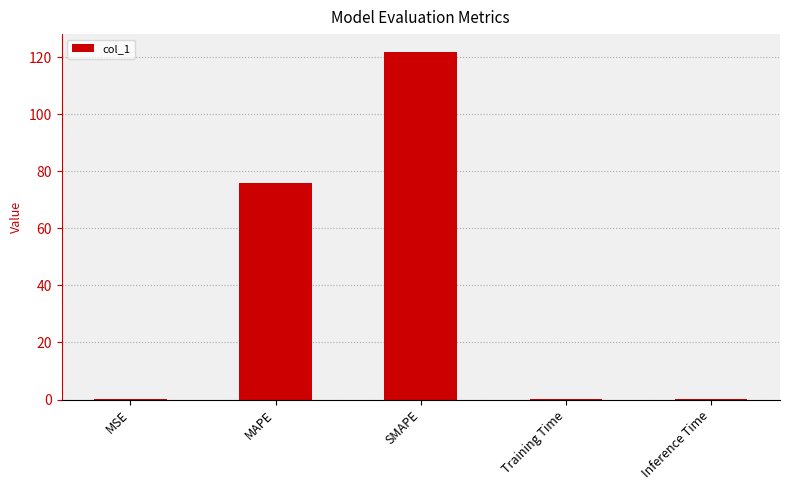

Which label corresponds to the largest value in the chart?

SMAPE